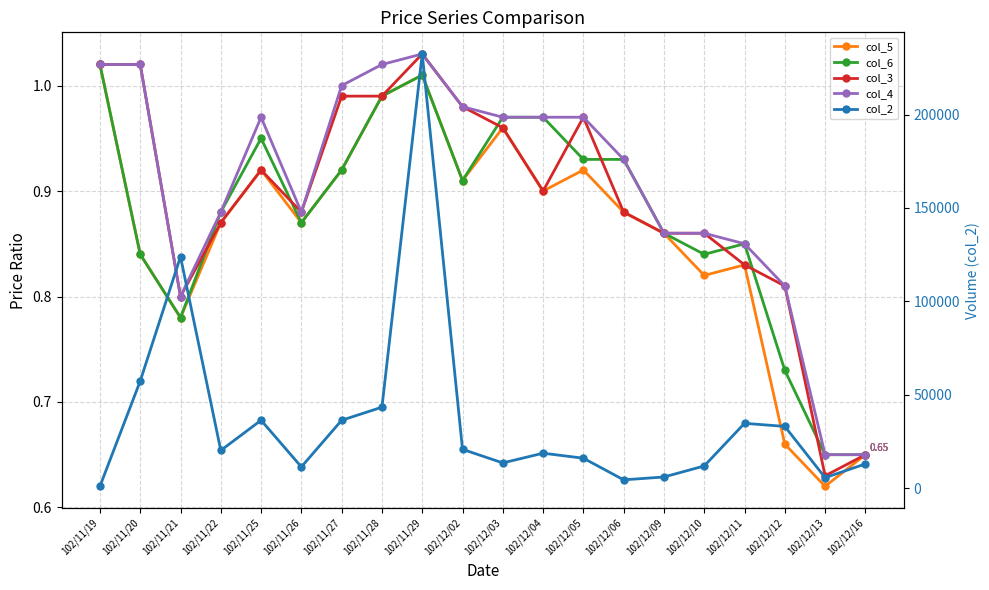

What is the minimum value shown in the chart?

0.6